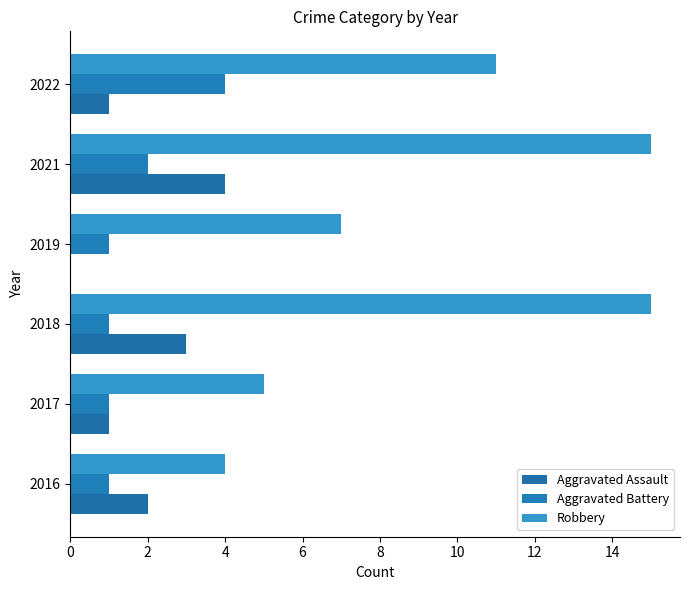

How many distinct data groups are displayed?

3